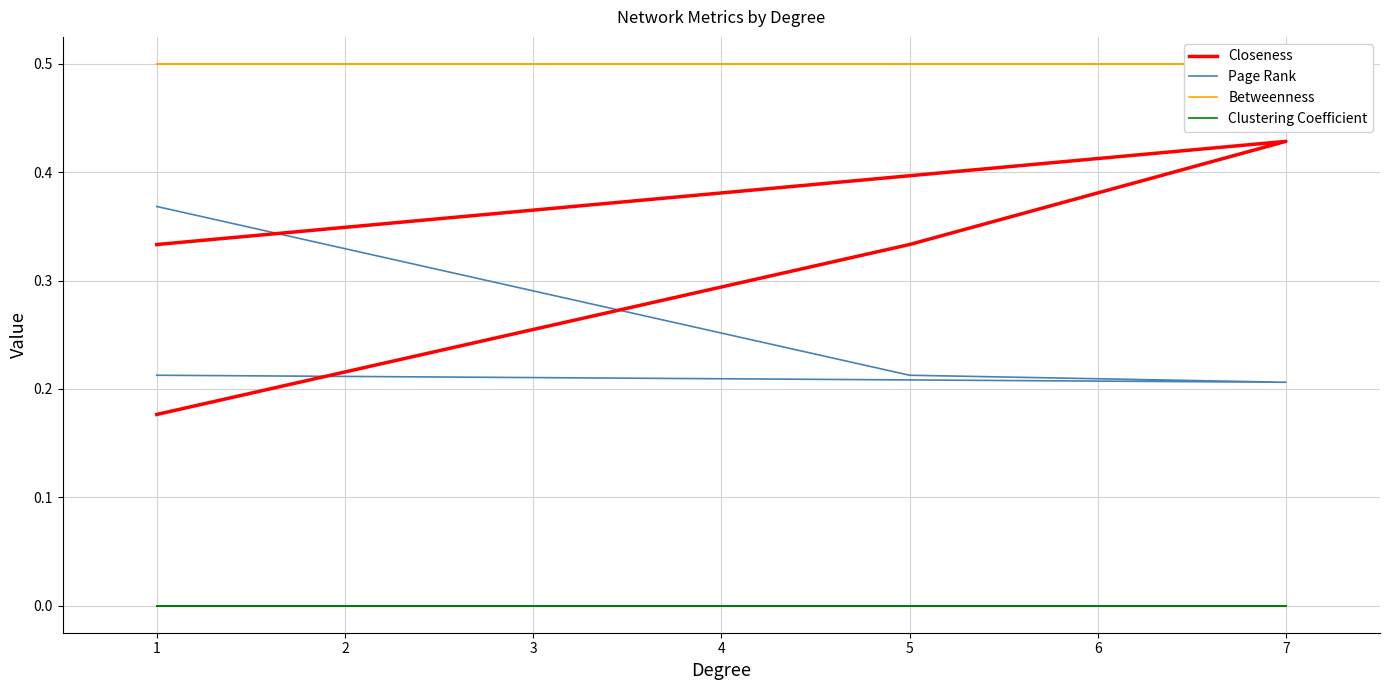

True or false: Page Rank and Clustering Coefficient intersect in this chart.

False